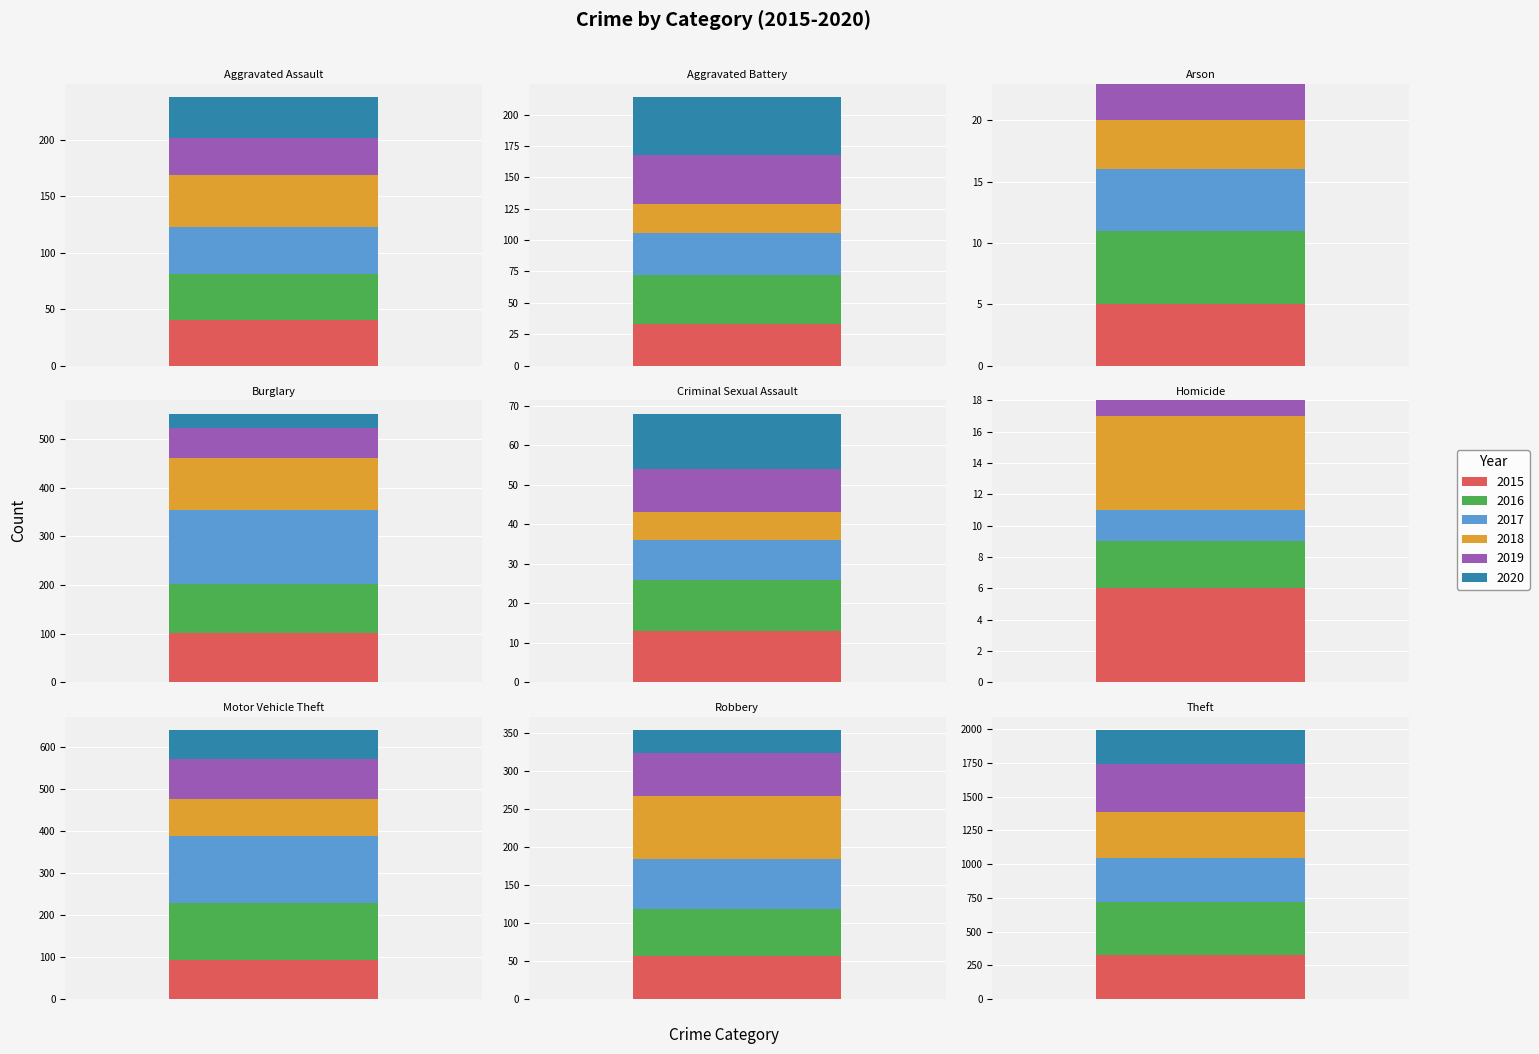

Count the number of categories in the chart.

9